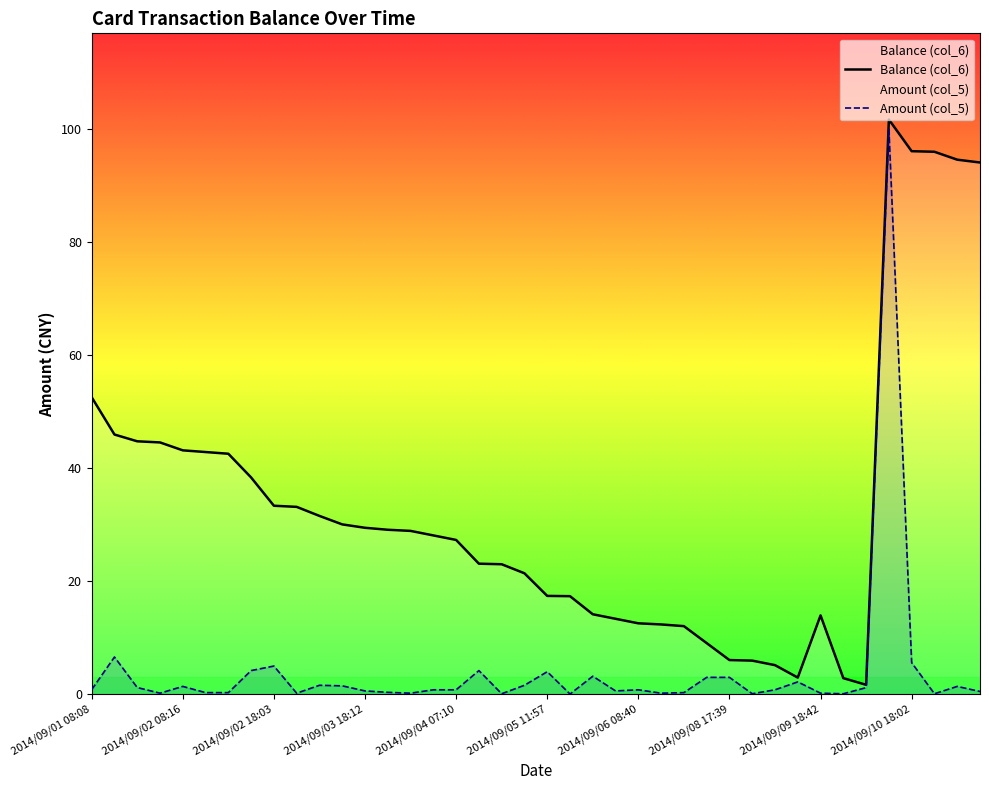

Rank the series by their average value, from highest to lowest.

Balance (col_6), Amount (col_5)